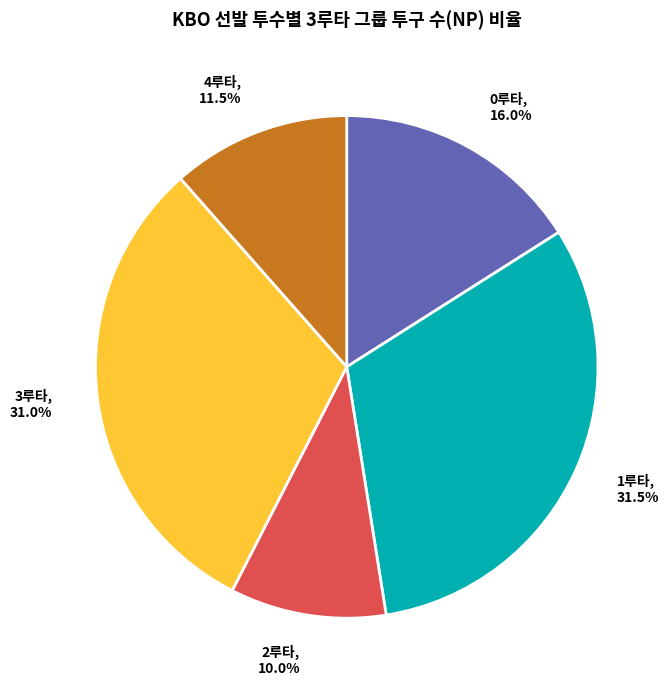

What is the smallest slice in the pie chart?

2루타